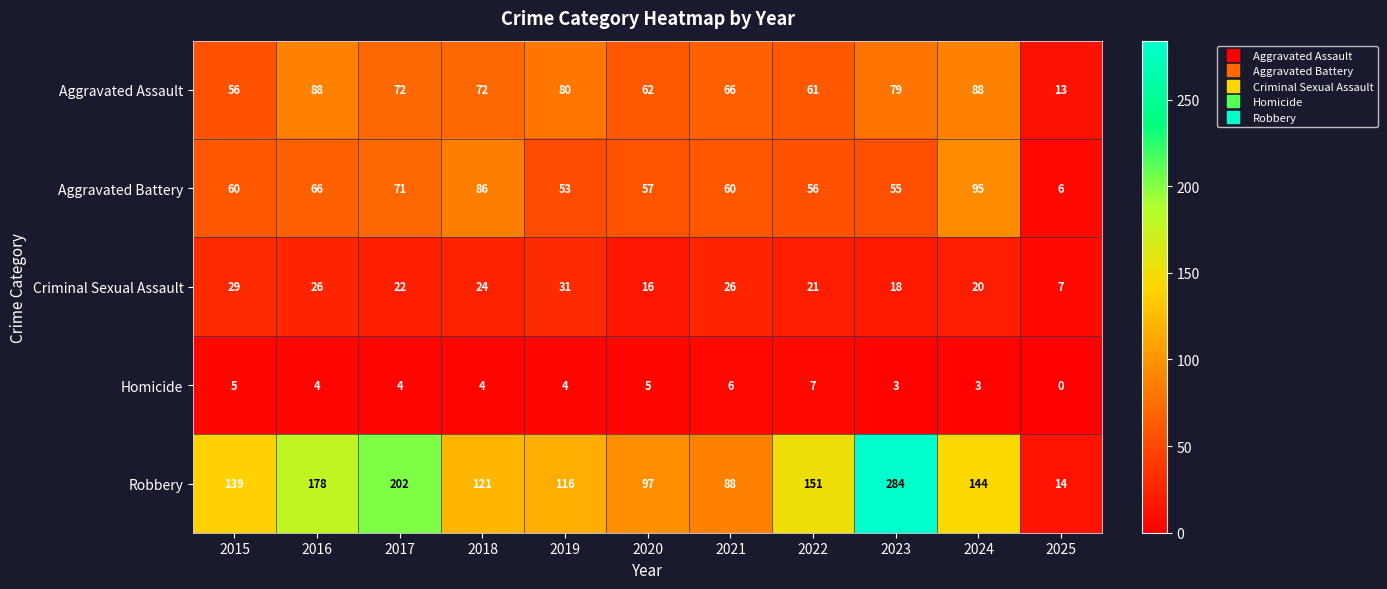

The Criminal Sexual Assault series shows 18 at 2023. True or false?

True